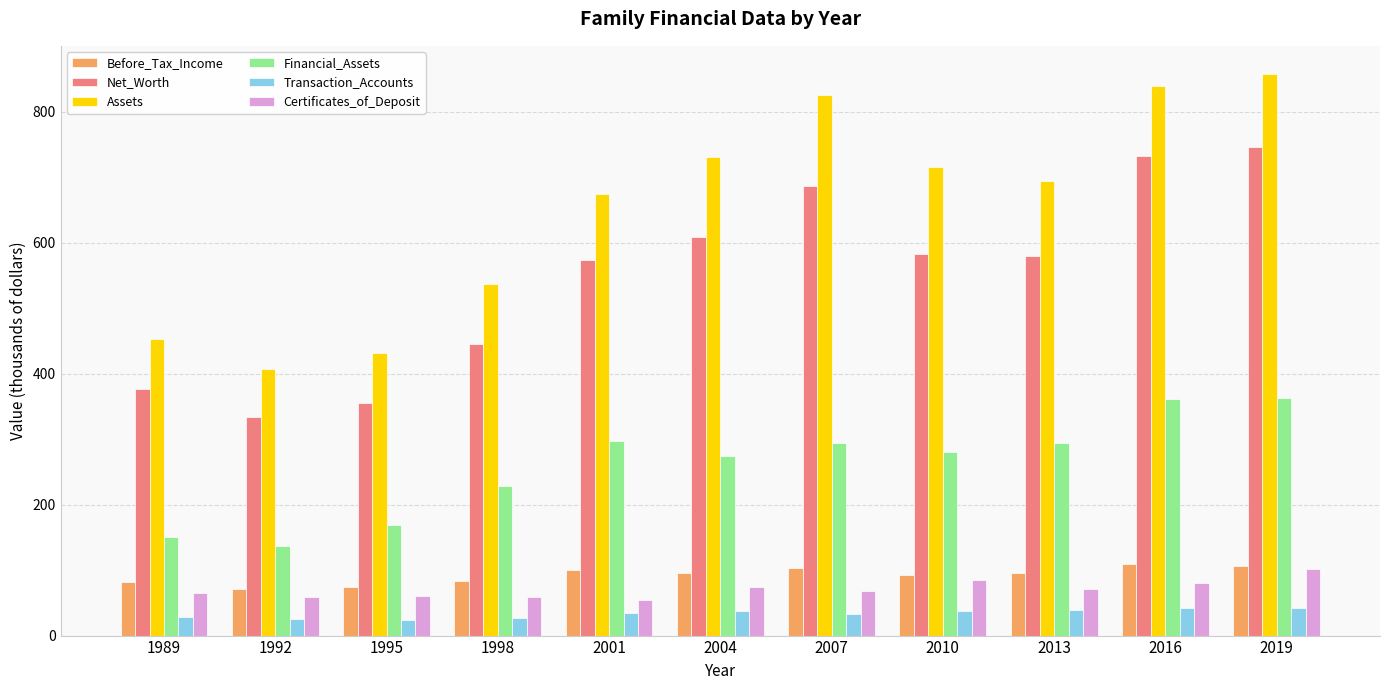

Is it true that Assets equals 825.8 at 2007?

True